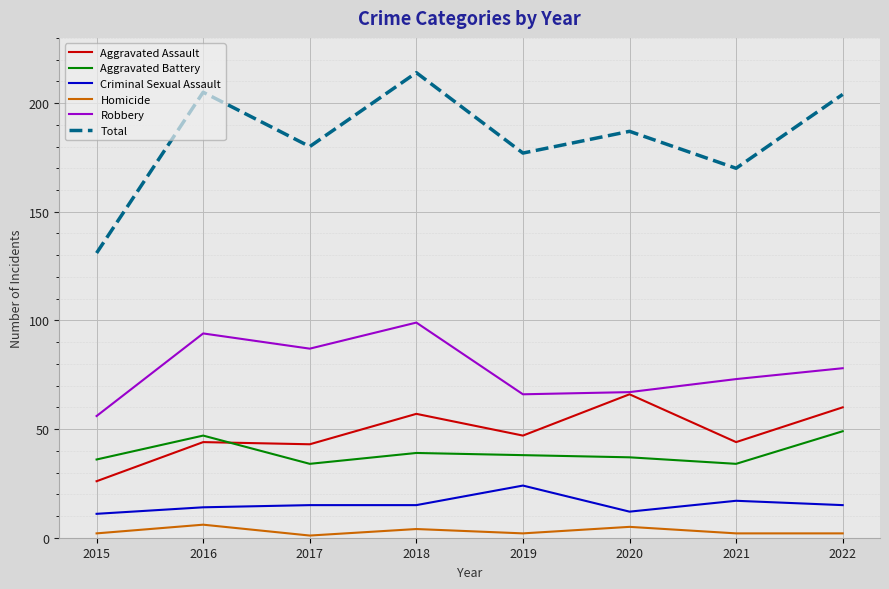

True or false: Robbery and Total cross at least once.

False